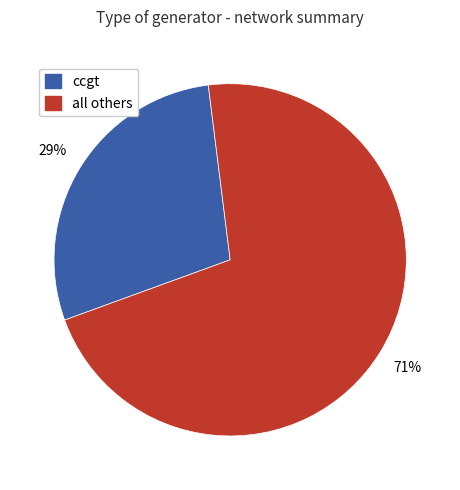

To the nearest percent, what is the average slice percentage?

50%